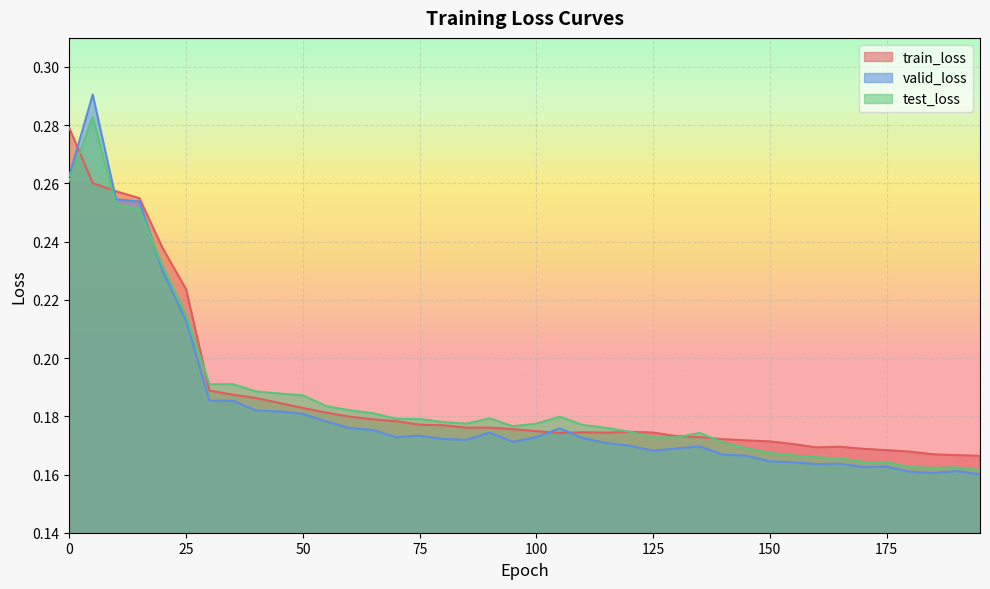

What value does the train_loss series have at 145?

0.2